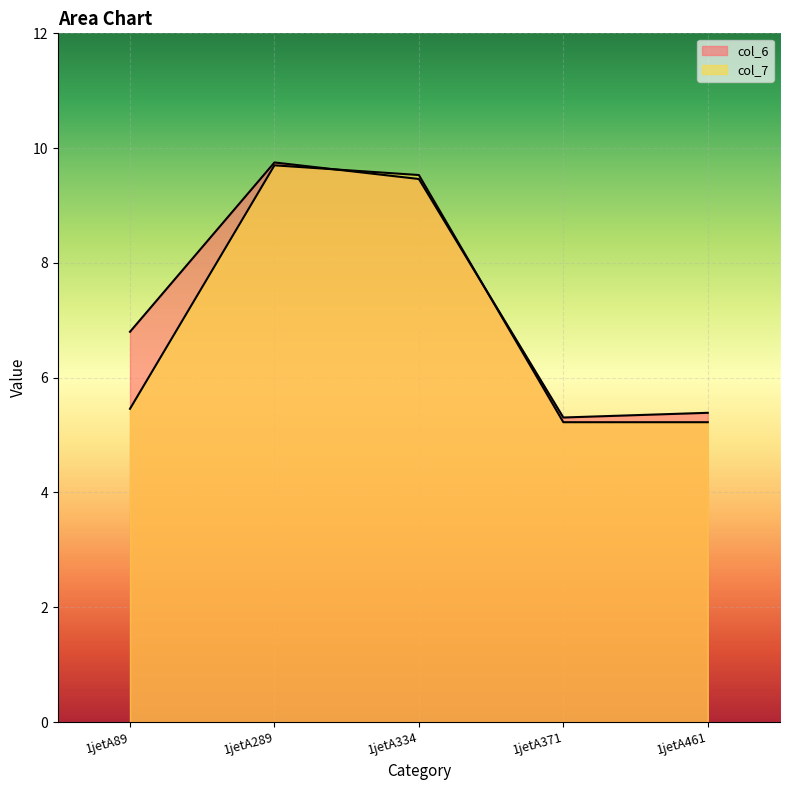

At which label does col_6 reach its minimum?

1jetA371